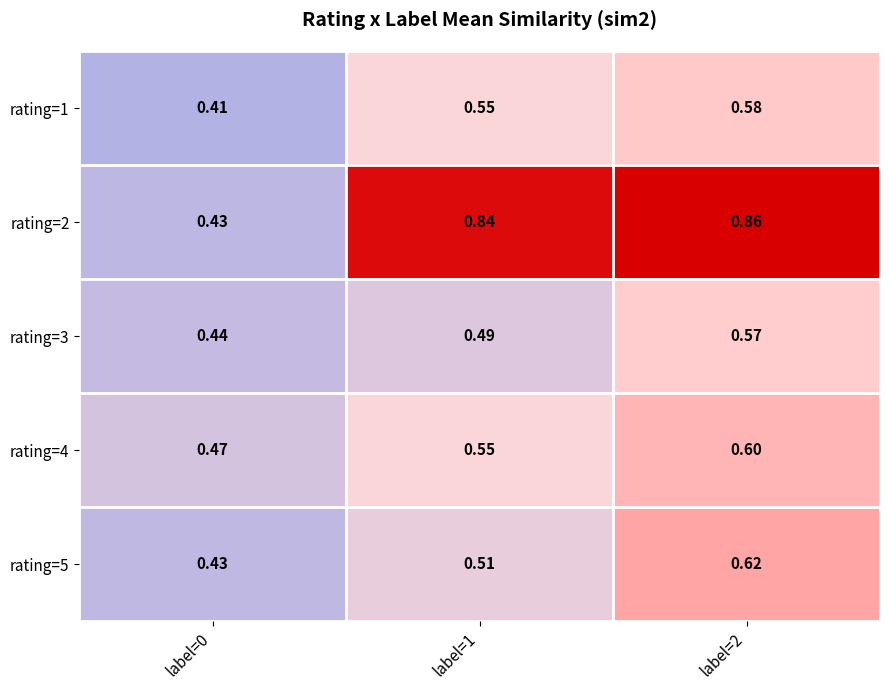

How many categories are shown in the chart?

3